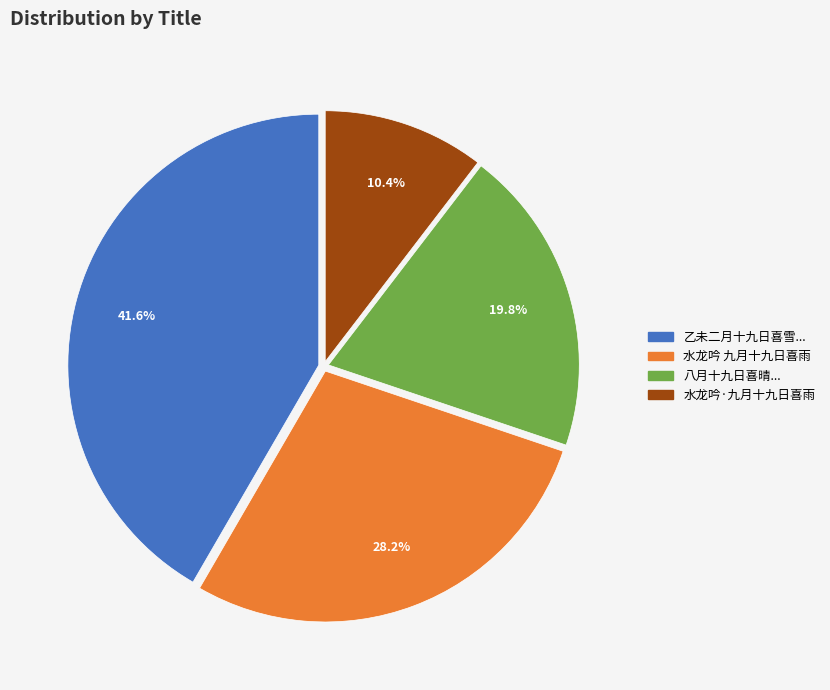

Is there a majority slice in this chart?

No